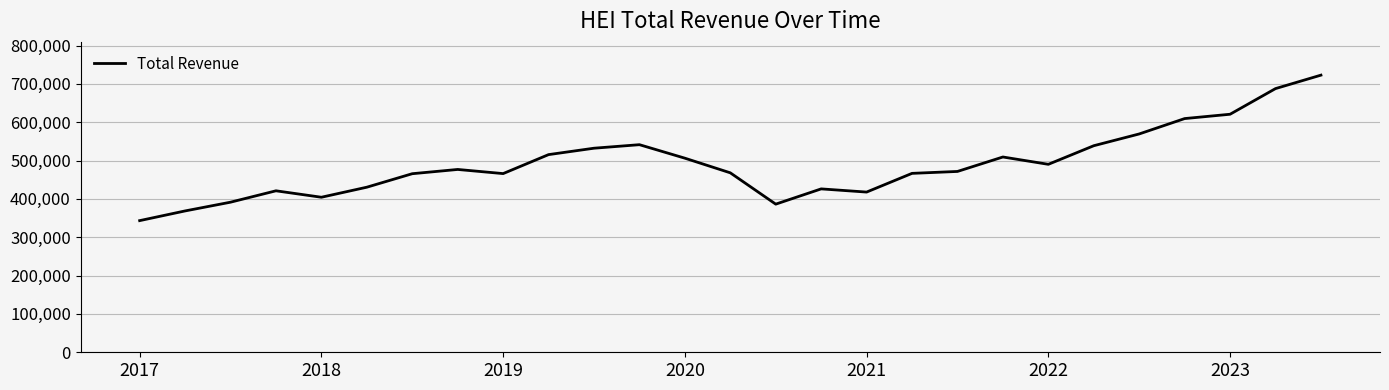

What is the difference between the maximum and second lowest values?

354200